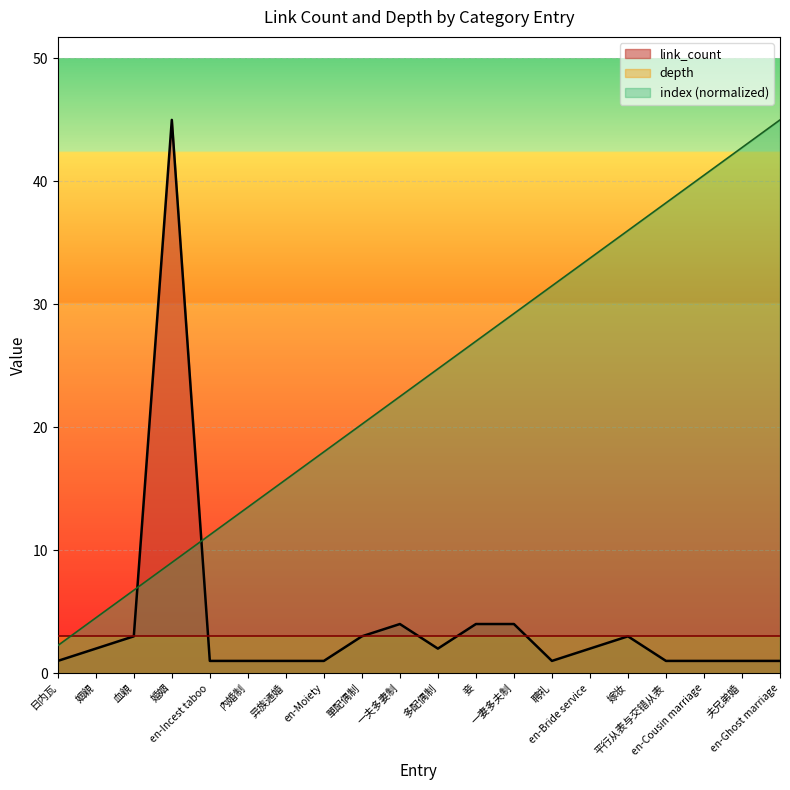

List the labels in order of link_count value, smallest first.

日内瓦, en-Incest taboo, 內婚制, 异族通婚, en-Moiety, 聘礼, 平行从表与交错从表, en-Cousin marriage, 夫兄弟婚, en-Ghost marriage, 姻親, 多配偶制, en-Bride service, 血親, 單配偶制, 嫁妆, 一夫多妻制, 妾, 一妻多夫制, 婚姻